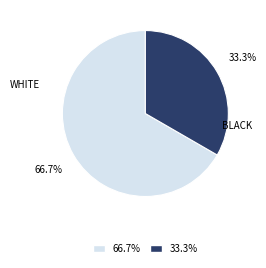

Is the sum of WHITE and BLACK greater than half?

Yes